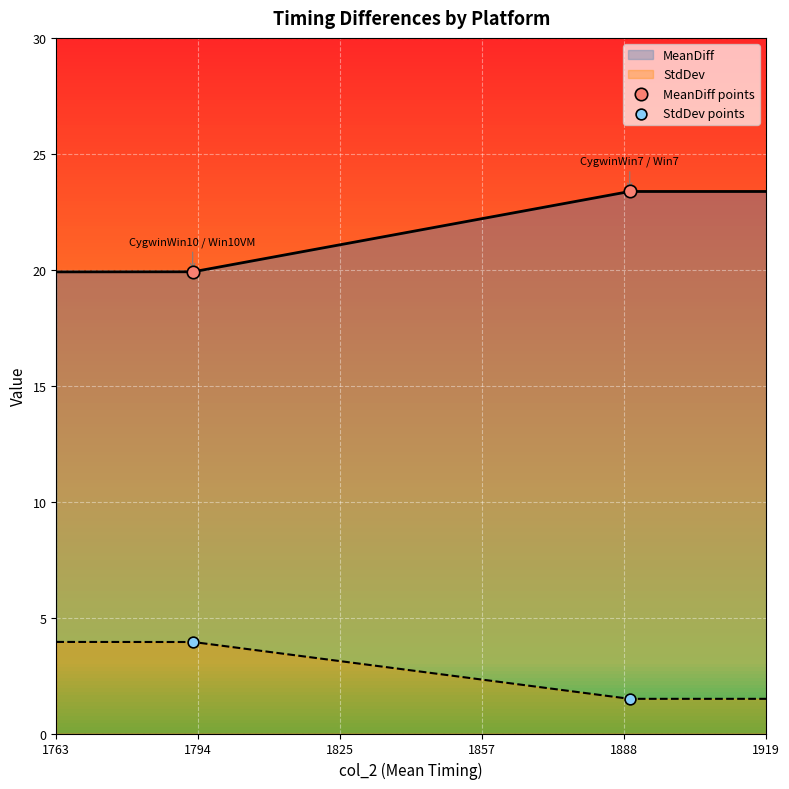

Which series has the widest spread of Y values?

MeanDiff points